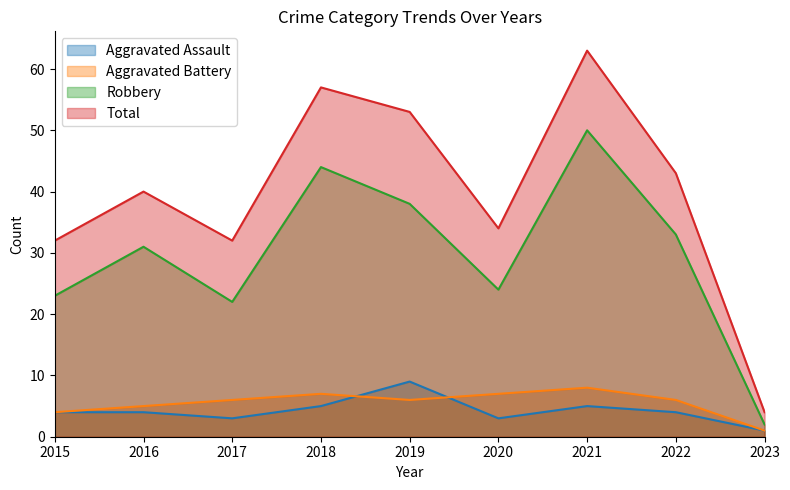

Count the Aggravated Assault values in the range 3 to 5.

7